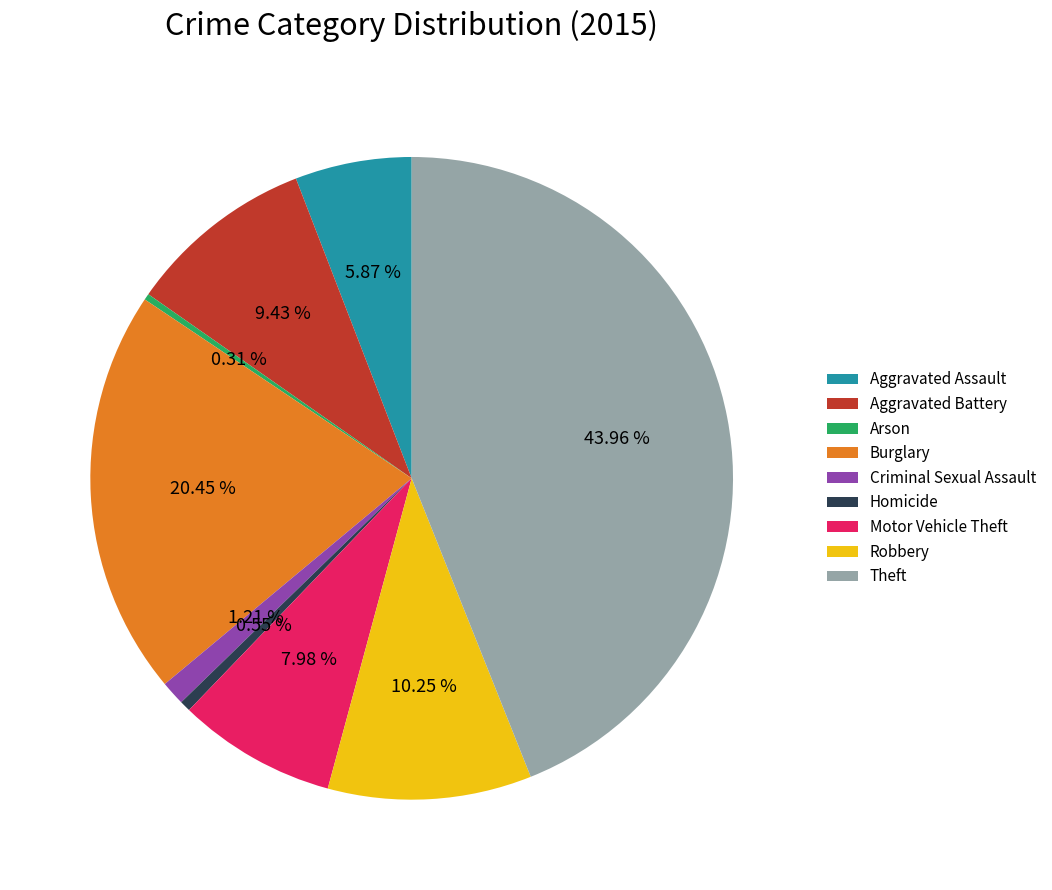

To the nearest percent, what portion does Criminal Sexual Assault represent?

1%